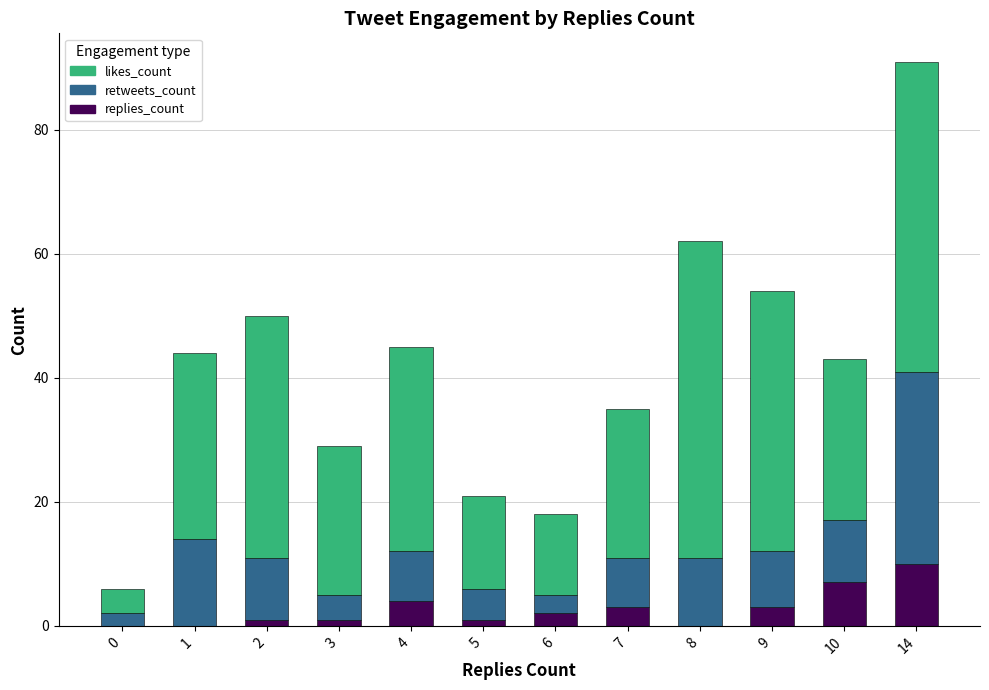

At which label does replies_count reach its peak?

14